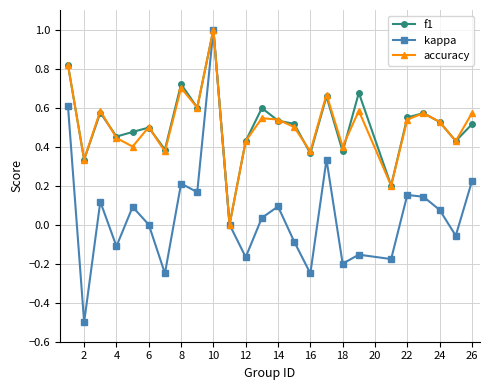

Which series has the widest spread of values?

kappa